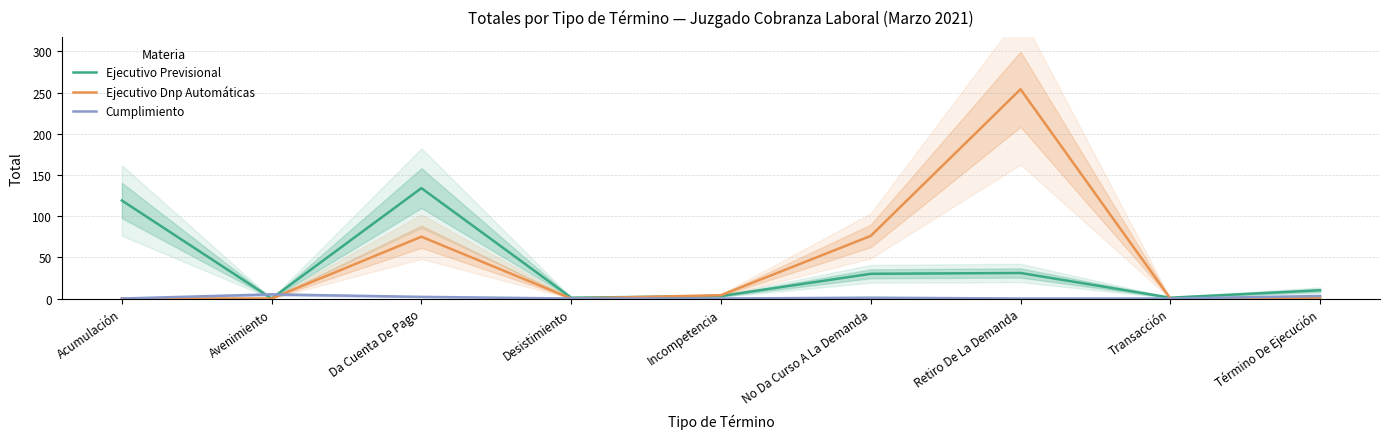

How many intersections are there between Ejecutivo Previsional and Ejecutivo Dnp Automáticas?

2